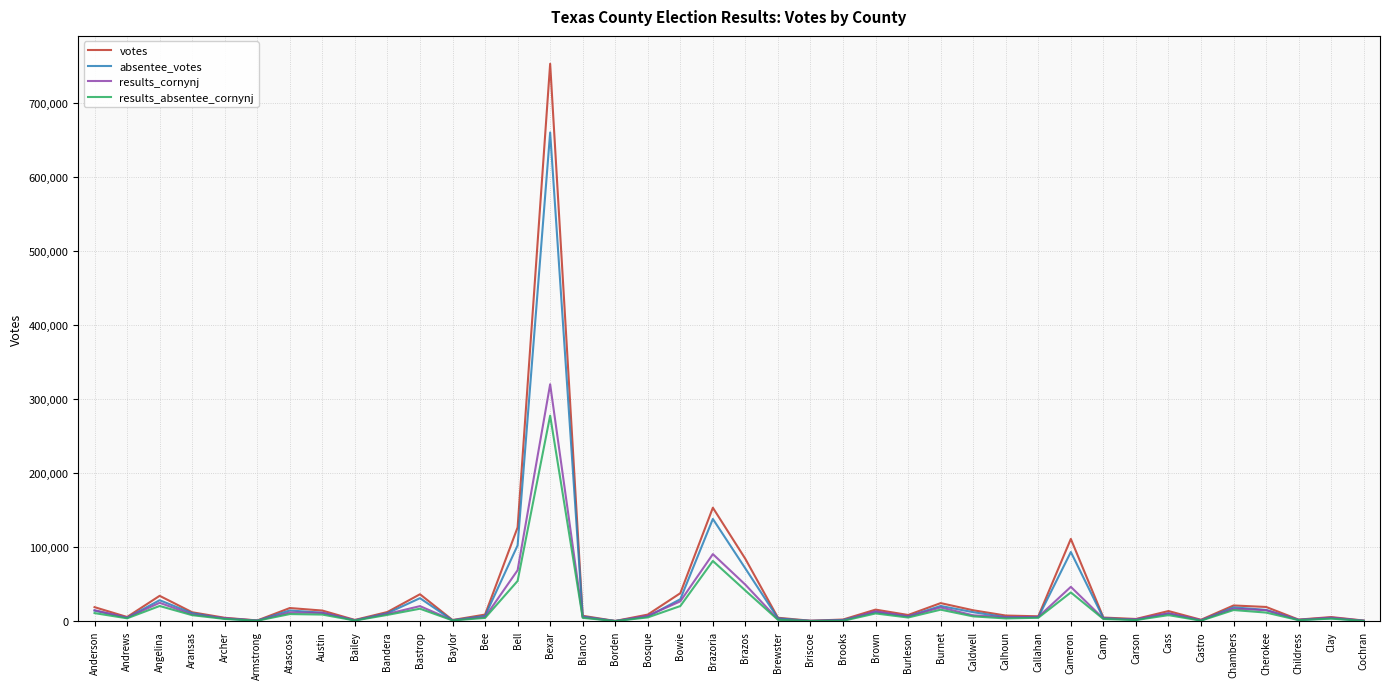

At which category is the sum across all series the highest?

Bexar